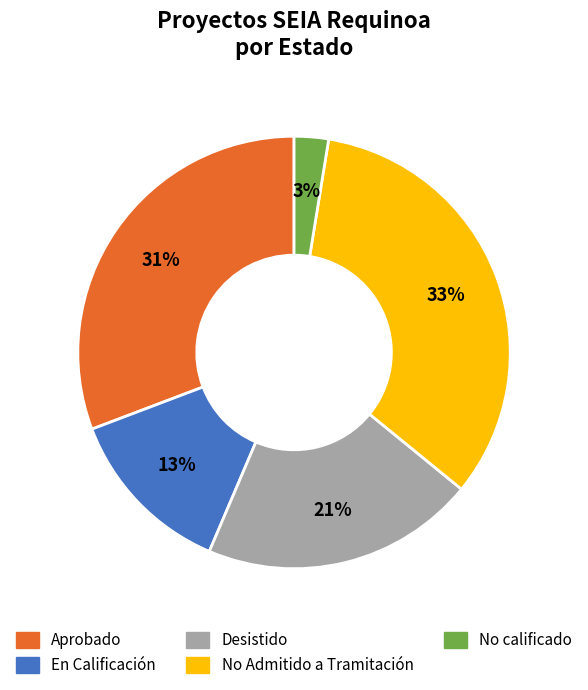

Between Desistido and En Calificación, which is larger?

Desistido